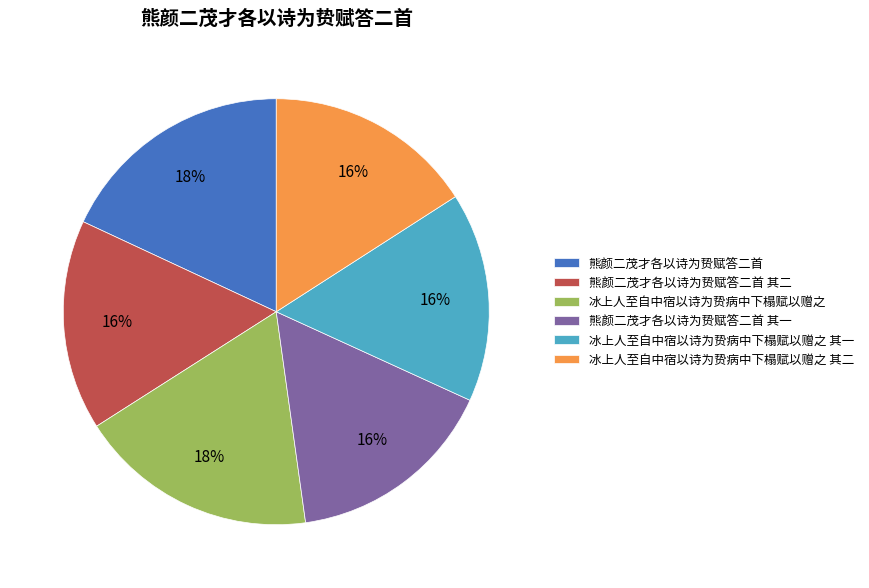

What percentage is the 熊颜二茂才各以诗为贽赋答二首 其一 slice, to the nearest percent?

16%